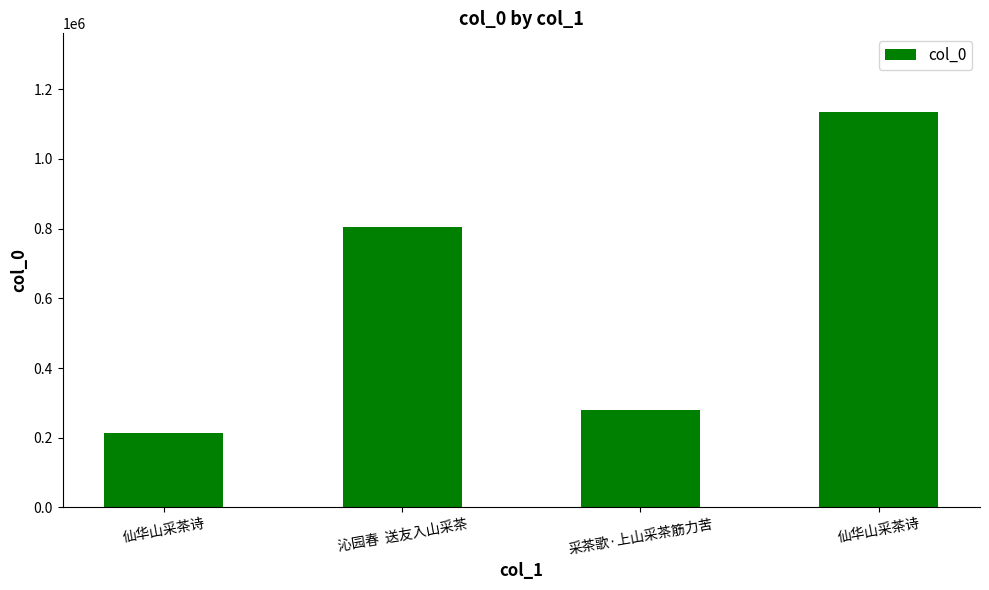

Reading left to right, transcribe all the data shown in this chart.

仙华山采茶诗=213254	沁园春  送友入山采茶=805177	采茶歌·上山采茶筋力苦=281009	仙华山采茶诗=1133646